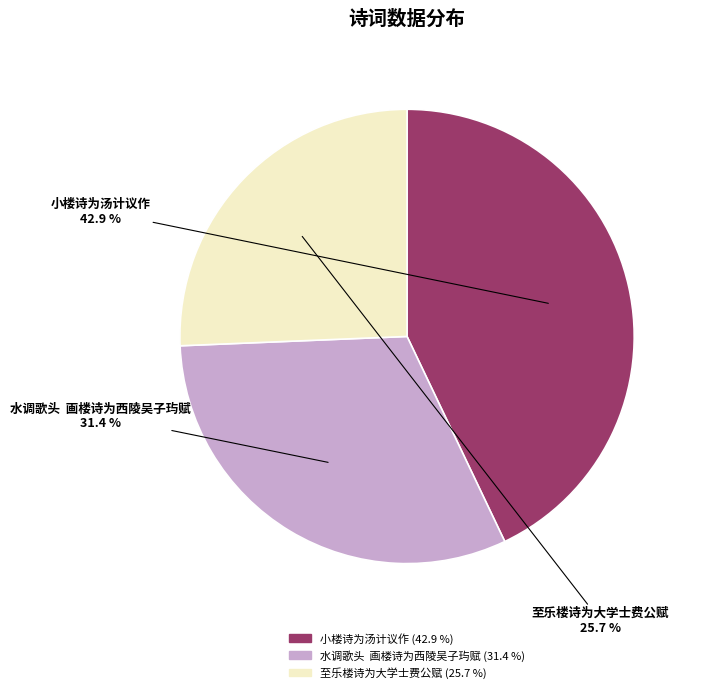

What is the smallest slice in the pie chart?

至乐楼诗为大学士费公赋